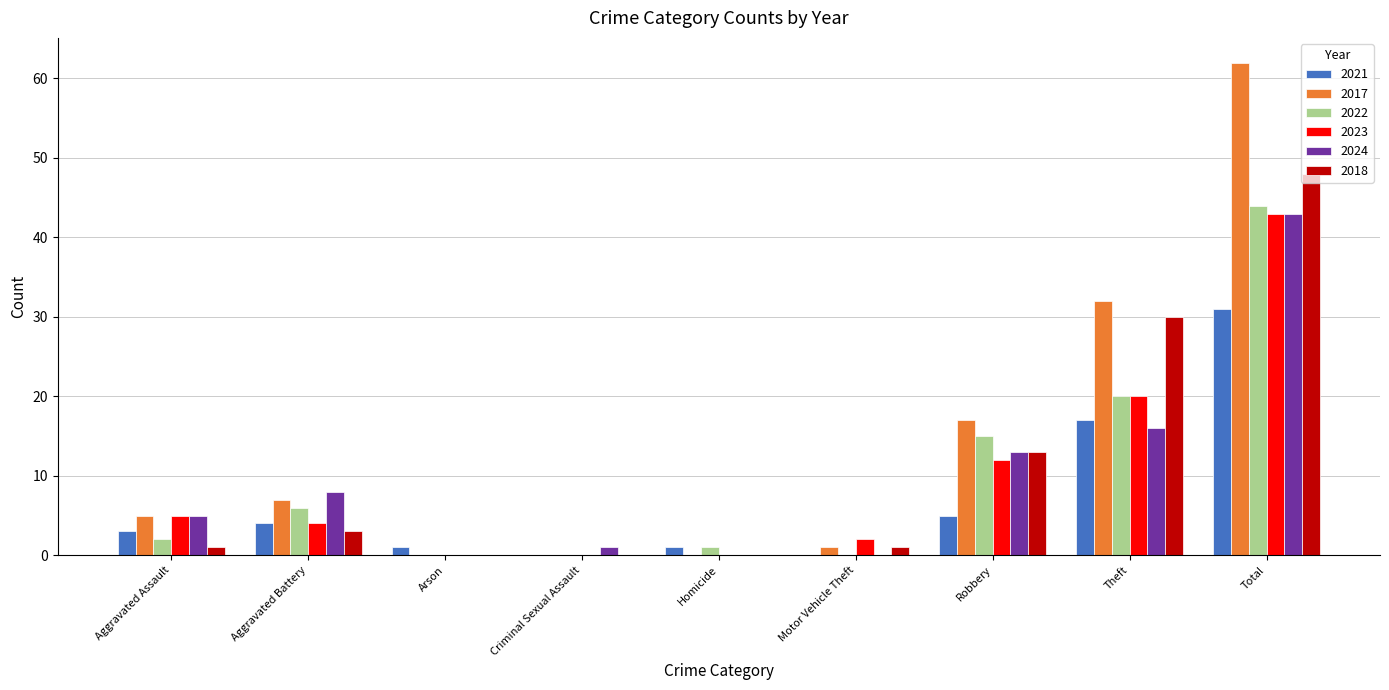

Where is 2024 nearest to the value 21?

Theft